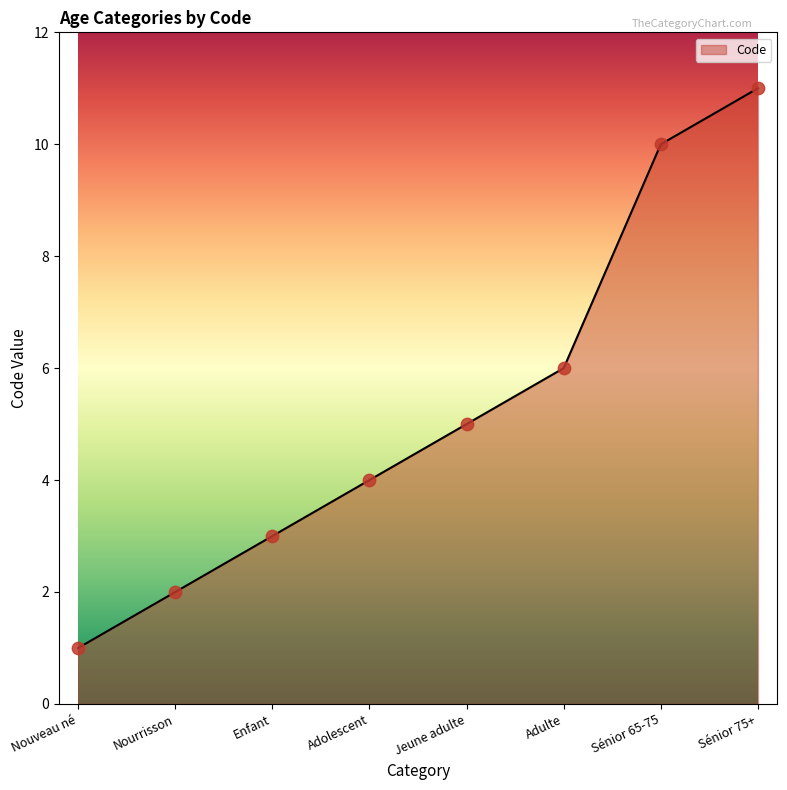

What is the change in value from Nouveau né to Jeune adulte?

+4